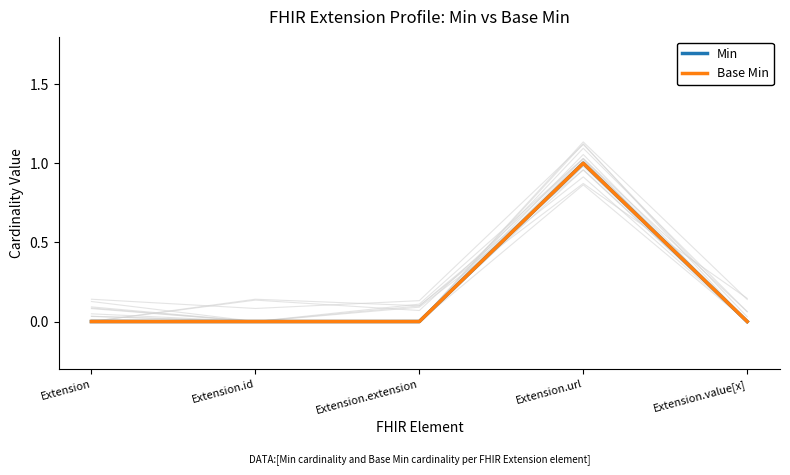

What is the label of the 5th point from the right?

Extension